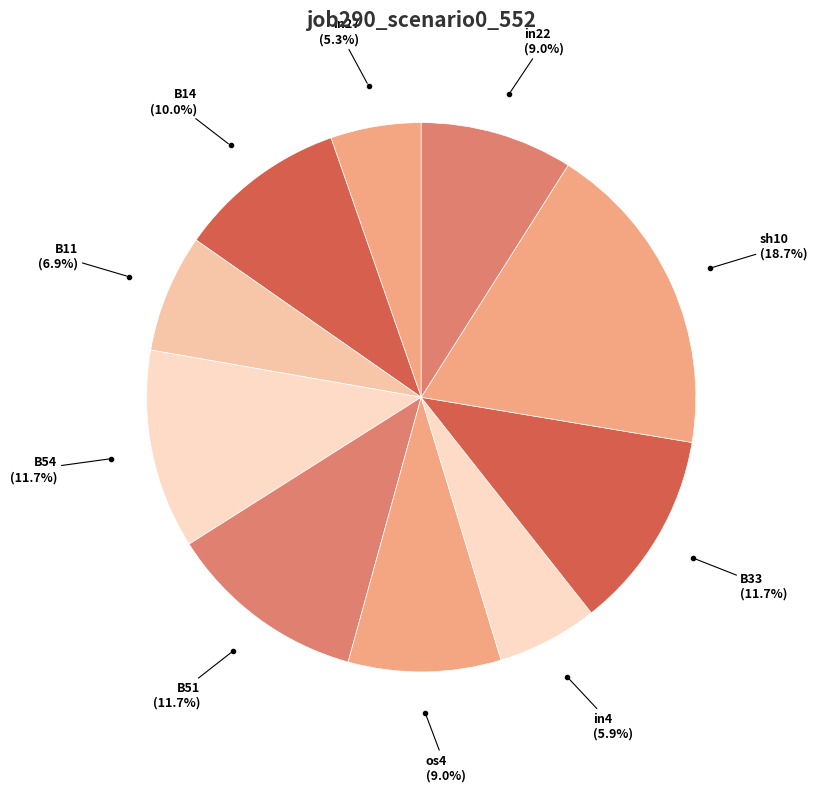

How many segments does this pie chart have?

10